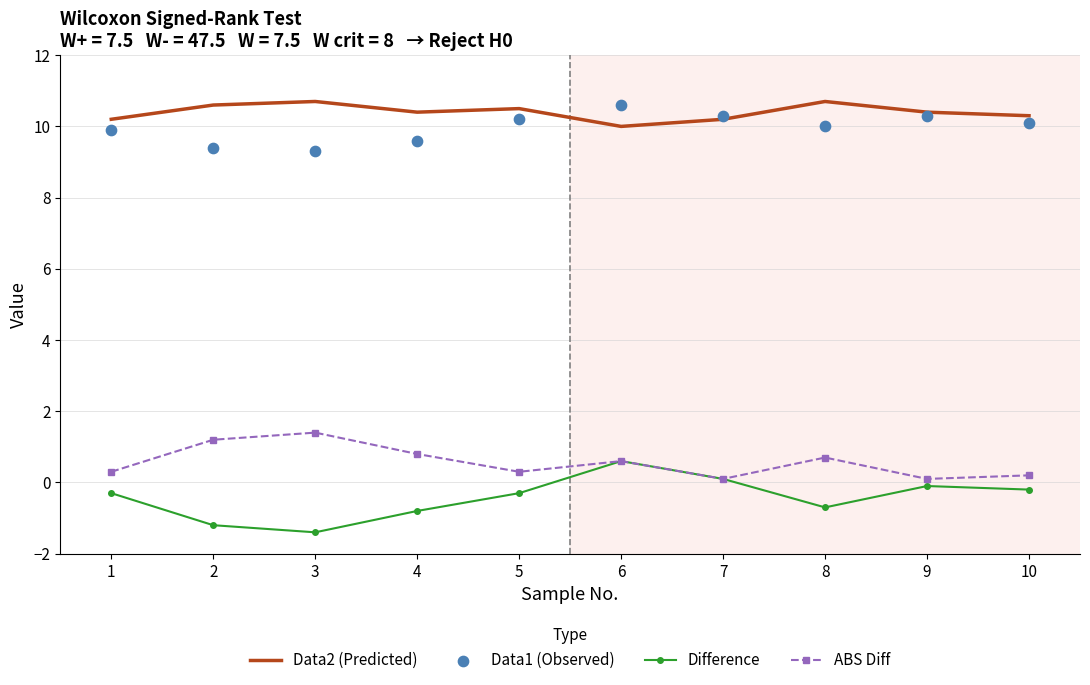

At which category is the sum across all series the highest?

6